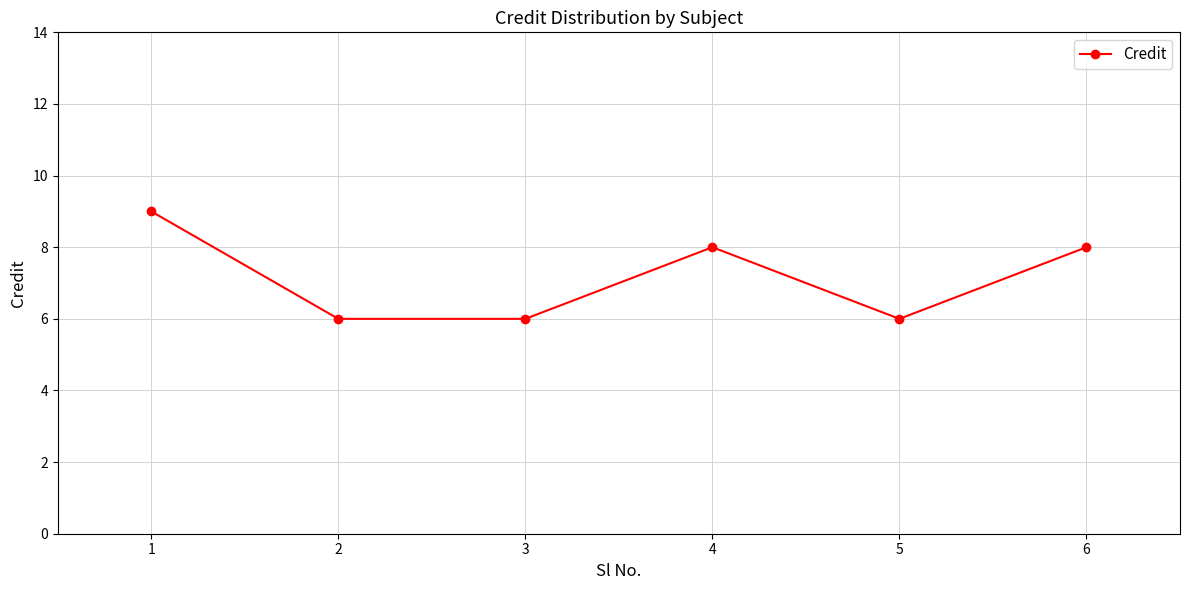

The chart shows a value of 15 at 1. True or false?

False